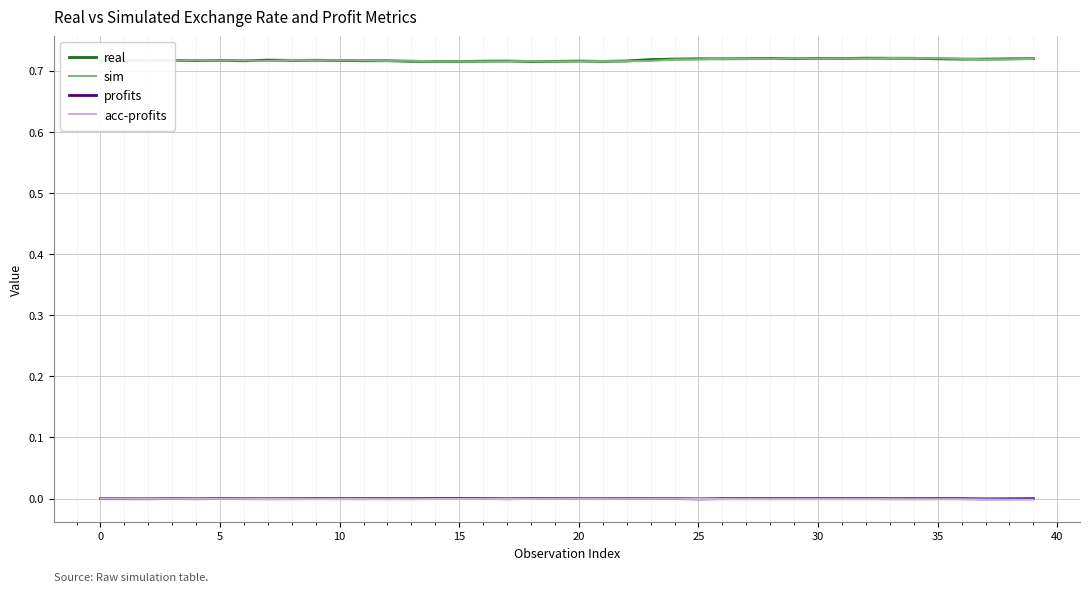

True or false: real and profits cross at least once.

False